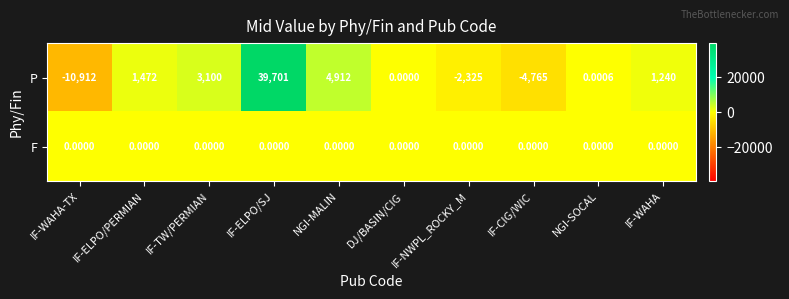

Rank the series at IF-CIG/WIC from lowest to highest value.

P, F